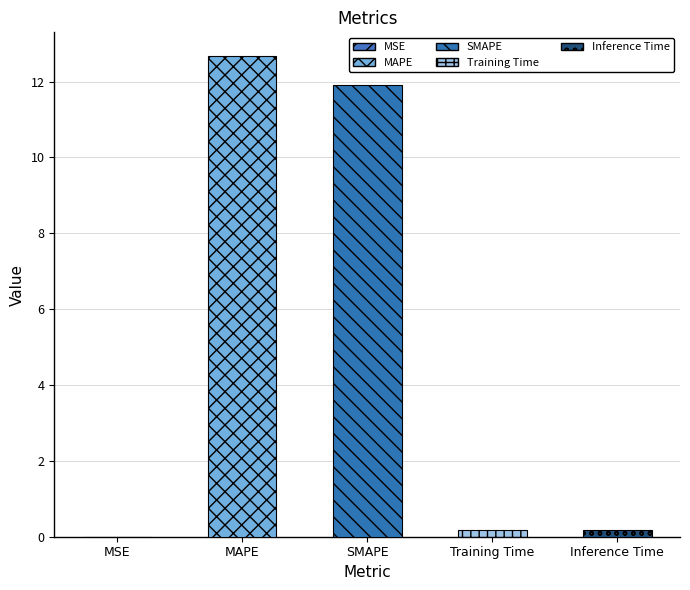

What is the sum of all values?

24.9